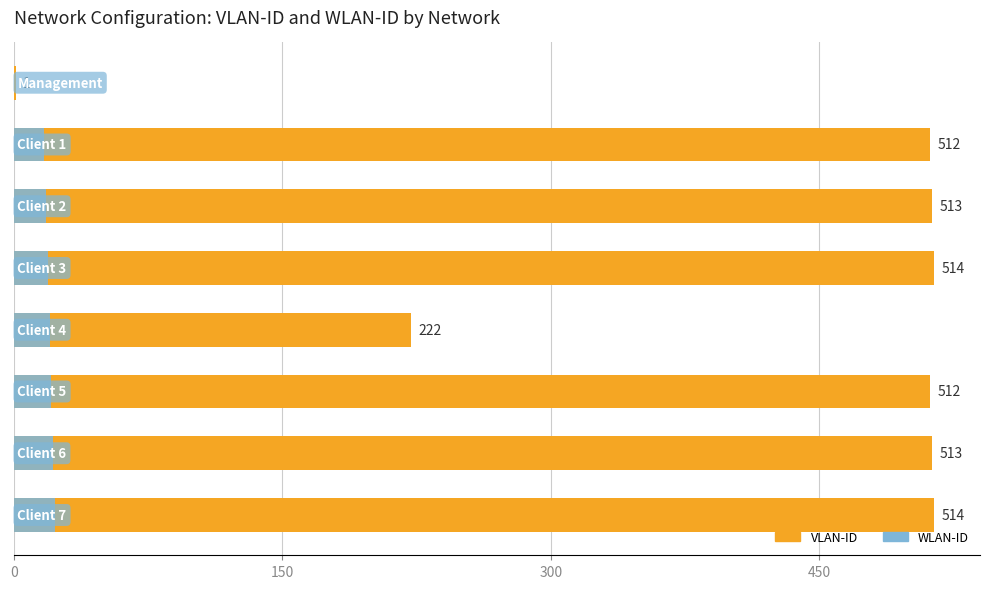

How many values in the WLAN-ID series exceed 20?

3